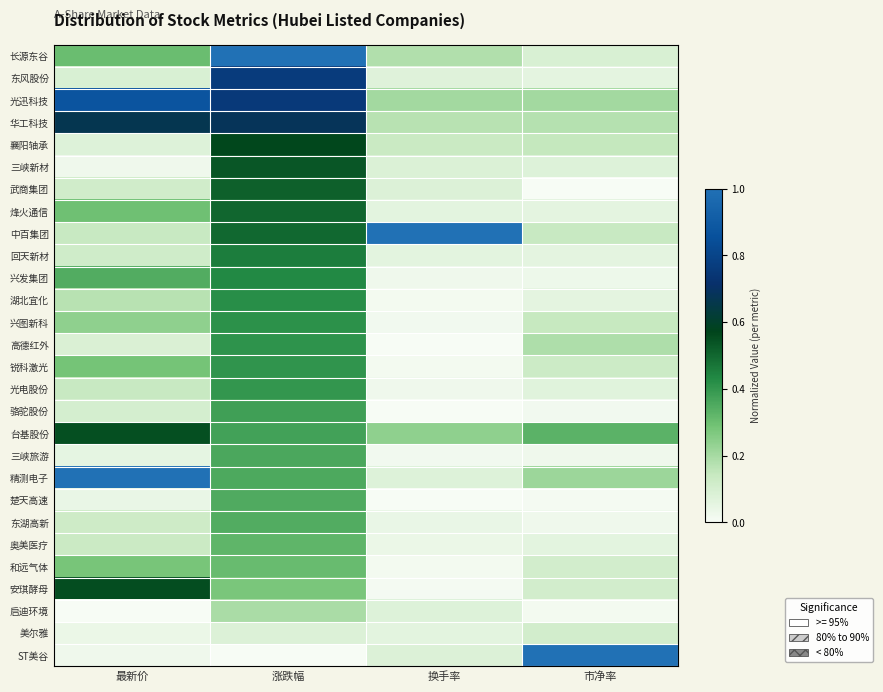

Which has a higher value, 换手率 or 涨跌幅?

涨跌幅